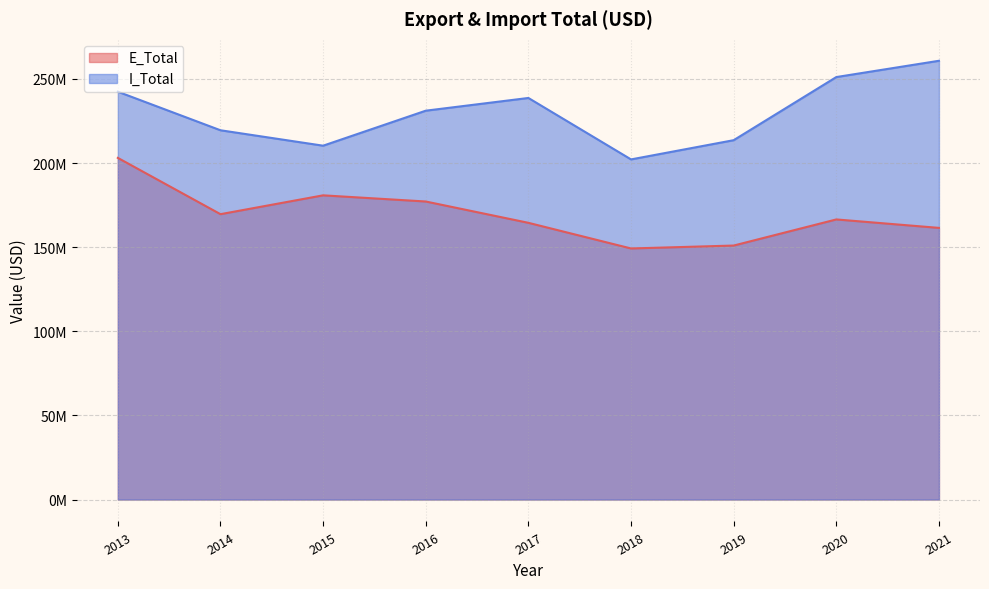

What is the total value across all series at 2018?

351436241.1